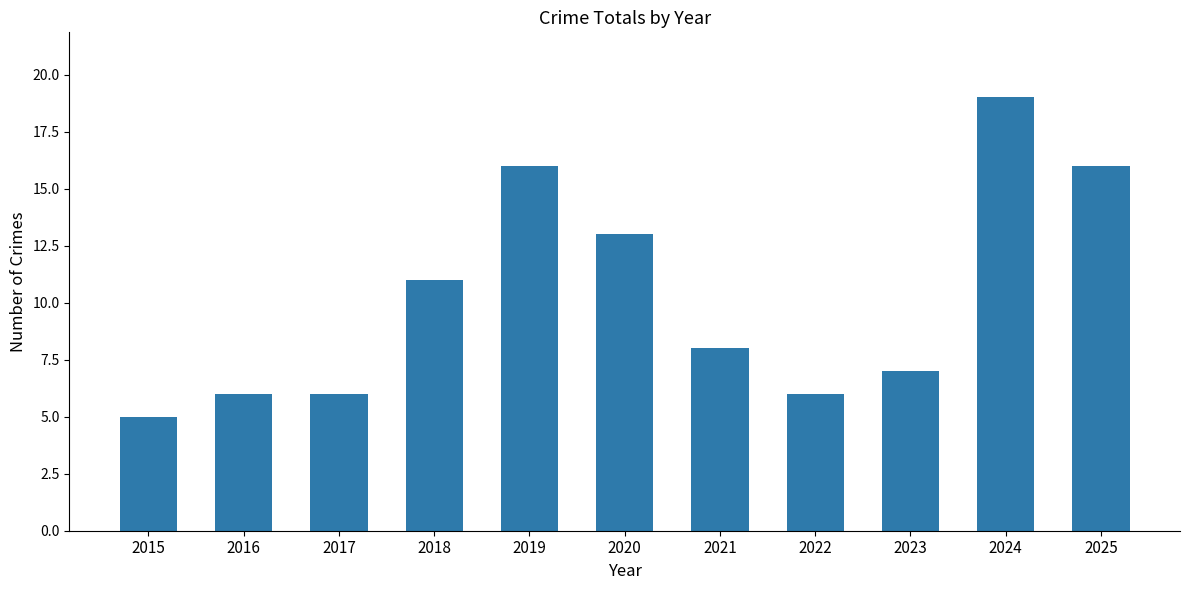

The value at 2021 is 8. True or false?

True